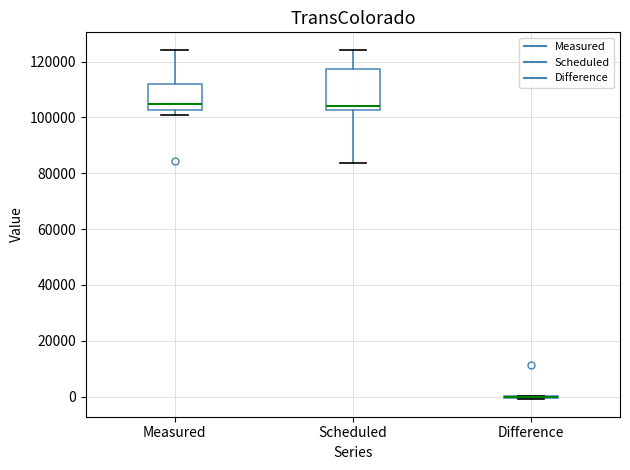

Which box is the tallest, from its lower edge to its upper edge?

Scheduled